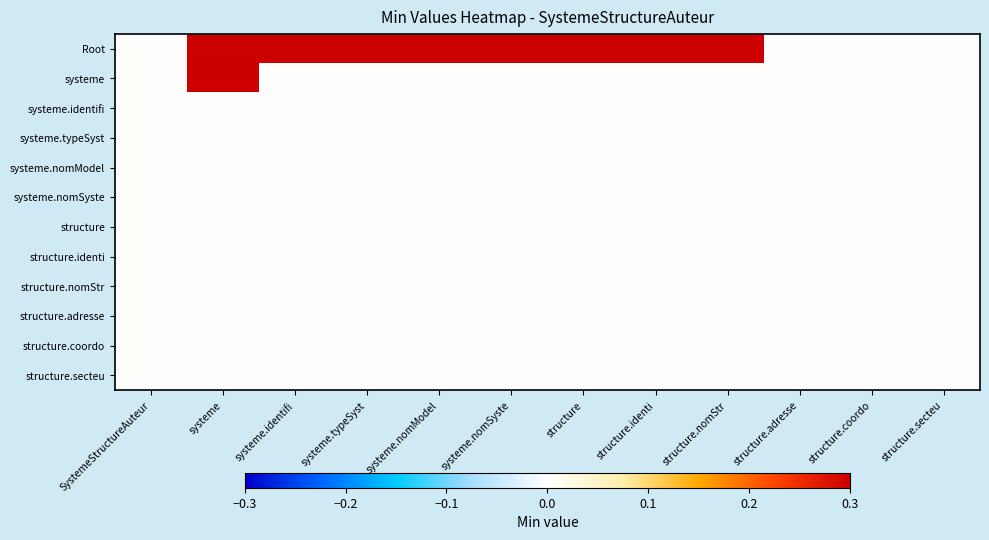

Reading right to left, what are all the values shown in this chart?

Root: structure.secteu=0.0	structure.coordo=0.0	structure.adresse=0.0	structure.nomStr=0.3	structure.identi=0.3	structure=0.3	systeme.nomSyste=0.3	systeme.nomModel=0.3	systeme.typeSyst=0.3	systeme.identifi=0.3	systeme=0.3	SystemeStructureAuteur=0.0
systeme: structure.secteu=0.0	structure.coordo=0.0	structure.adresse=0.0	structure.nomStr=0.0	structure.identi=0.0	structure=0.0	systeme.nomSyste=0.0	systeme.nomModel=0.0	systeme.typeSyst=0.0	systeme.identifi=0.0	systeme=0.3	SystemeStructureAuteur=0.0
systeme.identifi: structure.secteu=0.0	structure.coordo=0.0	structure.adresse=0.0	structure.nomStr=0.0	structure.identi=0.0	structure=0.0	systeme.nomSyste=0.0	systeme.nomModel=0.0	systeme.typeSyst=0.0	systeme.identifi=0.0	systeme=0.0	SystemeStructureAuteur=0.0
systeme.typeSyst: structure.secteu=0.0	structure.coordo=0.0	structure.adresse=0.0	structure.nomStr=0.0	structure.identi=0.0	structure=0.0	systeme.nomSyste=0.0	systeme.nomModel=0.0	systeme.typeSyst=0.0	systeme.identifi=0.0	systeme=0.0	SystemeStructureAuteur=0.0
systeme.nomModel: structure.secteu=0.0	structure.coordo=0.0	structure.adresse=0.0	structure.nomStr=0.0	structure.identi=0.0	structure=0.0	systeme.nomSyste=0.0	systeme.nomModel=0.0	systeme.typeSyst=0.0	systeme.identifi=0.0	systeme=0.0	SystemeStructureAuteur=0.0
systeme.nomSyste: structure.secteu=0.0	structure.coordo=0.0	structure.adresse=0.0	structure.nomStr=0.0	structure.identi=0.0	structure=0.0	systeme.nomSyste=0.0	systeme.nomModel=0.0	systeme.typeSyst=0.0	systeme.identifi=0.0	systeme=0.0	SystemeStructureAuteur=0.0
structure: structure.secteu=0.0	structure.coordo=0.0	structure.adresse=0.0	structure.nomStr=0.0	structure.identi=0.0	structure=0.0	systeme.nomSyste=0.0	systeme.nomModel=0.0	systeme.typeSyst=0.0	systeme.identifi=0.0	systeme=0.0	SystemeStructureAuteur=0.0
structure.identi: structure.secteu=0.0	structure.coordo=0.0	structure.adresse=0.0	structure.nomStr=0.0	structure.identi=0.0	structure=0.0	systeme.nomSyste=0.0	systeme.nomModel=0.0	systeme.typeSyst=0.0	systeme.identifi=0.0	systeme=0.0	SystemeStructureAuteur=0.0
structure.nomStr: structure.secteu=0.0	structure.coordo=0.0	structure.adresse=0.0	structure.nomStr=0.0	structure.identi=0.0	structure=0.0	systeme.nomSyste=0.0	systeme.nomModel=0.0	systeme.typeSyst=0.0	systeme.identifi=0.0	systeme=0.0	SystemeStructureAuteur=0.0
structure.adresse: structure.secteu=0.0	structure.coordo=0.0	structure.adresse=0.0	structure.nomStr=0.0	structure.identi=0.0	structure=0.0	systeme.nomSyste=0.0	systeme.nomModel=0.0	systeme.typeSyst=0.0	systeme.identifi=0.0	systeme=0.0	SystemeStructureAuteur=0.0
structure.coordo: structure.secteu=0.0	structure.coordo=0.0	structure.adresse=0.0	structure.nomStr=0.0	structure.identi=0.0	structure=0.0	systeme.nomSyste=0.0	systeme.nomModel=0.0	systeme.typeSyst=0.0	systeme.identifi=0.0	systeme=0.0	SystemeStructureAuteur=0.0
structure.secteu: structure.secteu=0.0	structure.coordo=0.0	structure.adresse=0.0	structure.nomStr=0.0	structure.identi=0.0	structure=0.0	systeme.nomSyste=0.0	systeme.nomModel=0.0	systeme.typeSyst=0.0	systeme.identifi=0.0	systeme=0.0	SystemeStructureAuteur=0.0